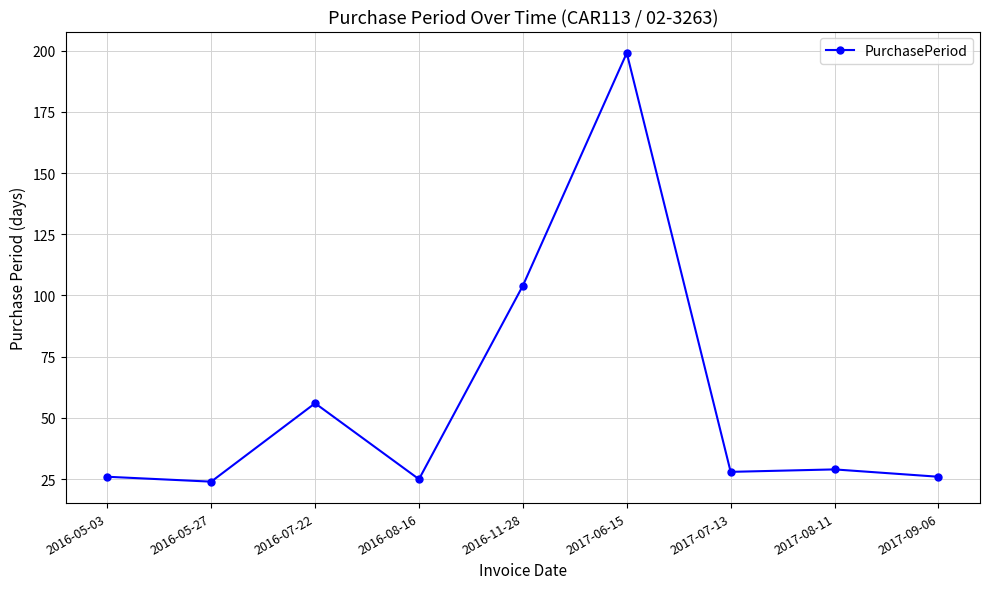

Reading left to right, list all the values displayed in this chart.

2016-05-03=26	2016-05-27=24	2016-07-22=56	2016-08-16=25	2016-11-28=104	2017-06-15=199	2017-07-13=28	2017-08-11=29	2017-09-06=26